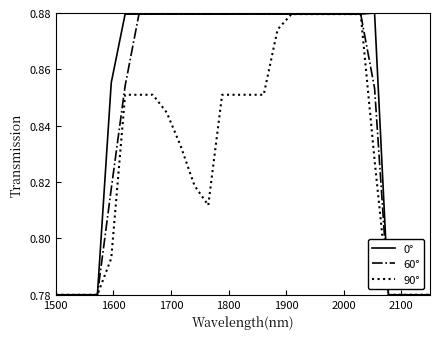

Which series has the widest spread of values?

0°